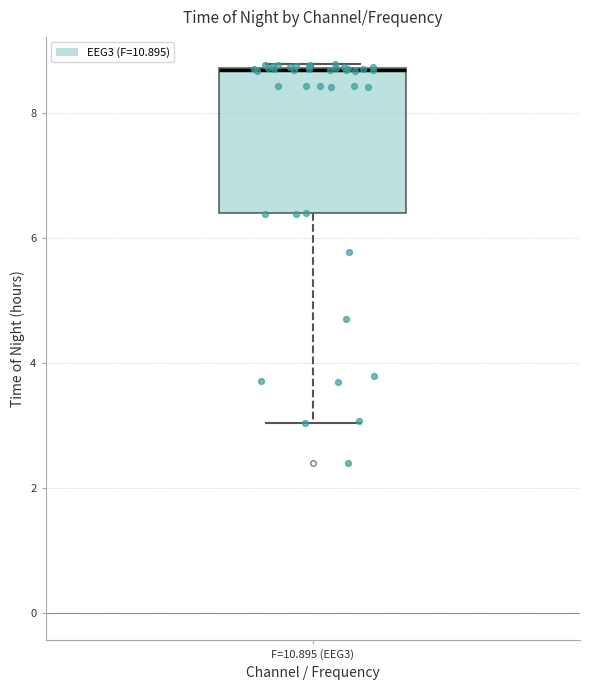

Where does the lower whisker of the box for F=10.895 (EEG3) end on the y-axis? The values are not printed on the chart, so give them approximately, as read against the axis.

3.0